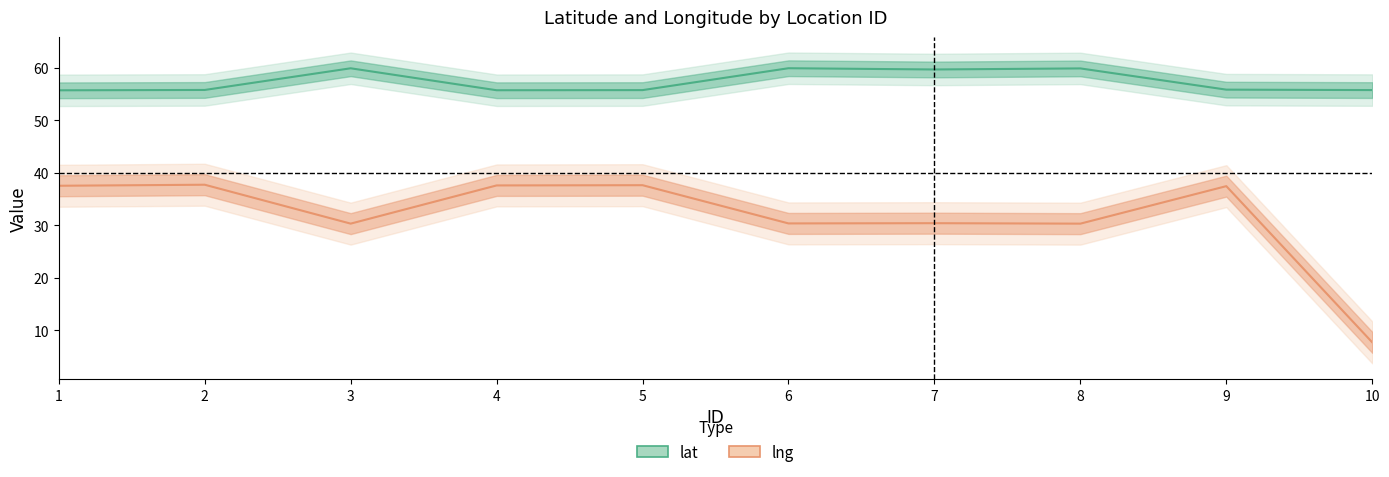

Which series changed the most between 3 and 9?

lng